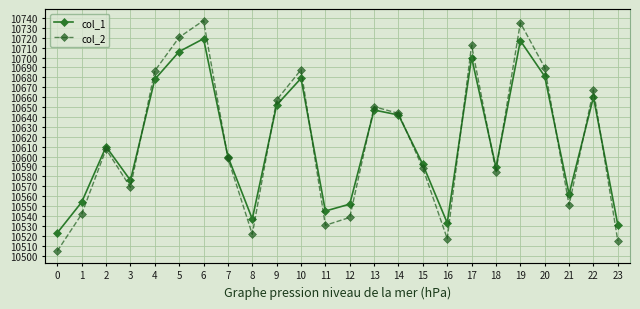

What is the maximum value shown in the chart?

41147